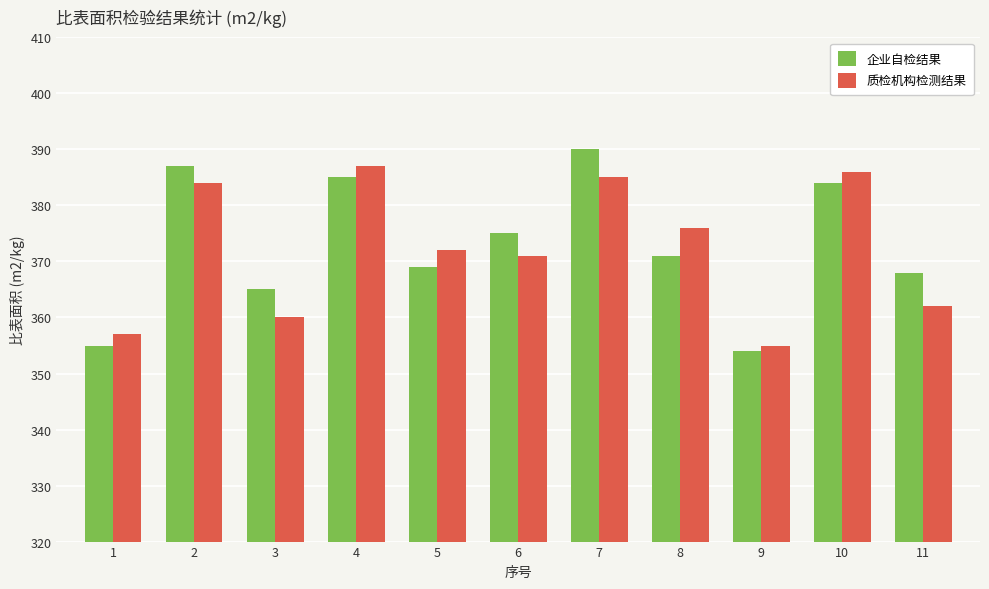

Reading left to right, list all the values displayed in this chart.

企业自检结果: 1=355	2=387	3=365	4=385	5=369	6=375	7=390	8=371	9=354	10=384	11=368
质检机构检测结果: 1=357	2=384	3=360	4=387	5=372	6=371	7=385	8=376	9=355	10=386	11=362